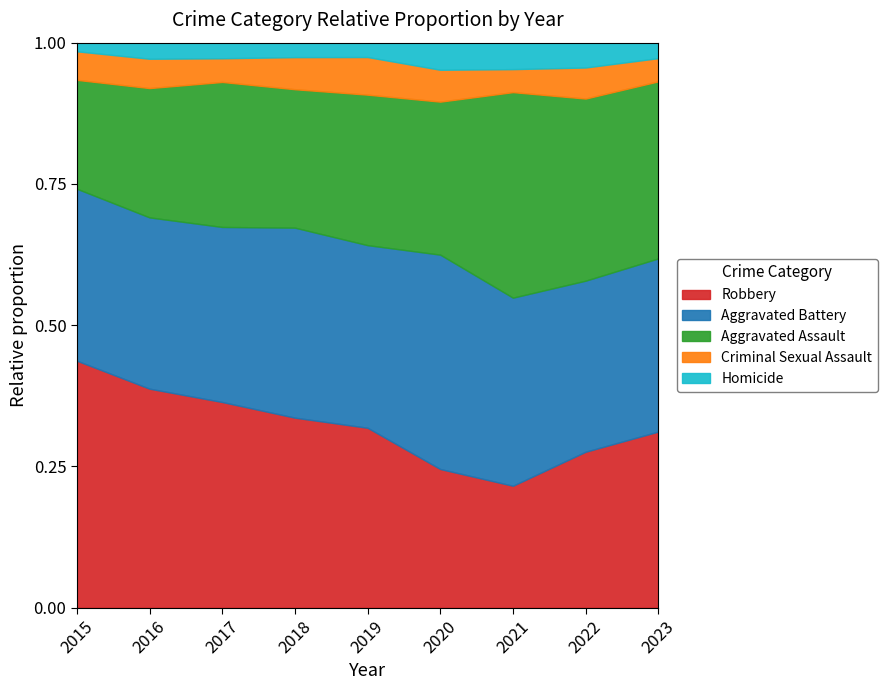

Is it true that Aggravated Battery equals 155 at 2021?

False